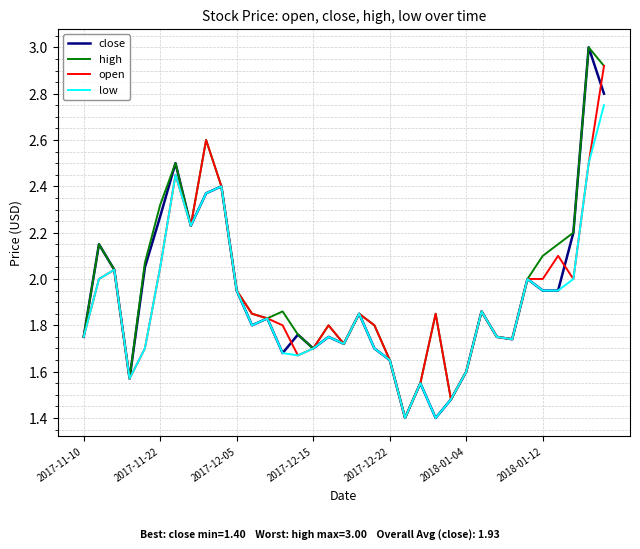

What is the minimum value shown in the chart?

1.4